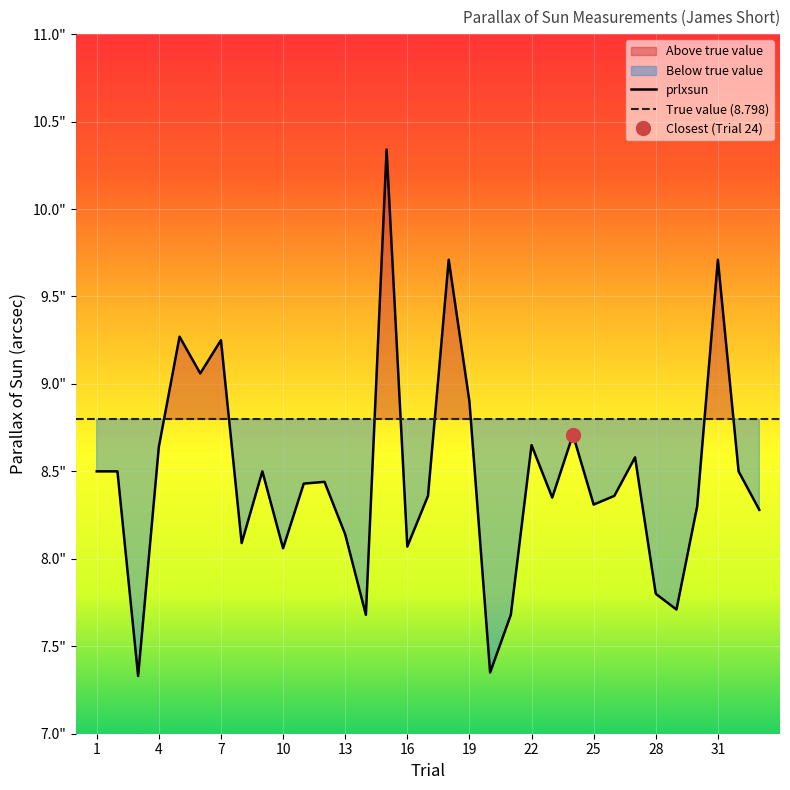

List the labels in order of value, largest first.

15, 18, 31, 5, 7, 6, 19, 24, 22, 4, 27, 1, 2, 9, 32, 12, 11, 17, 26, 23, 25, 30, 33, 13, 8, 16, 10, 28, 29, 14, 21, 20, 3